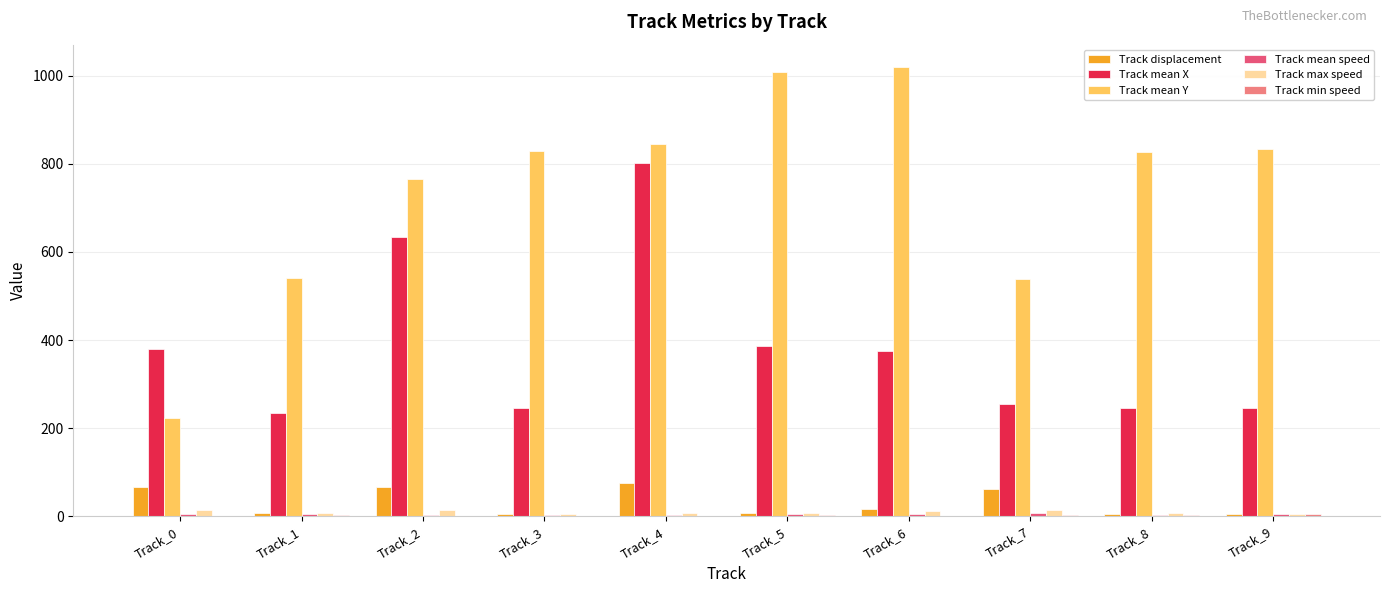

Count the number of data series in this chart.

6